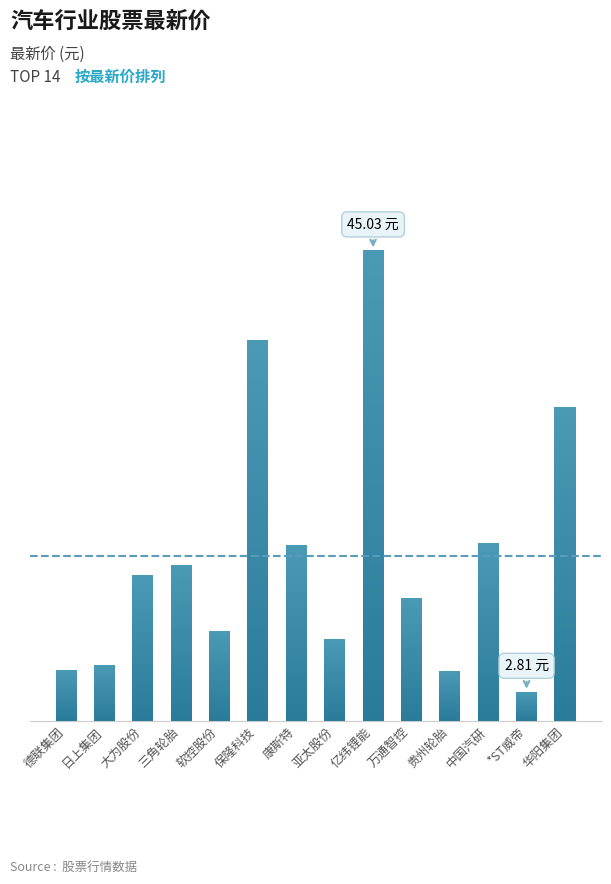

Count the number of values greater than 13.

7